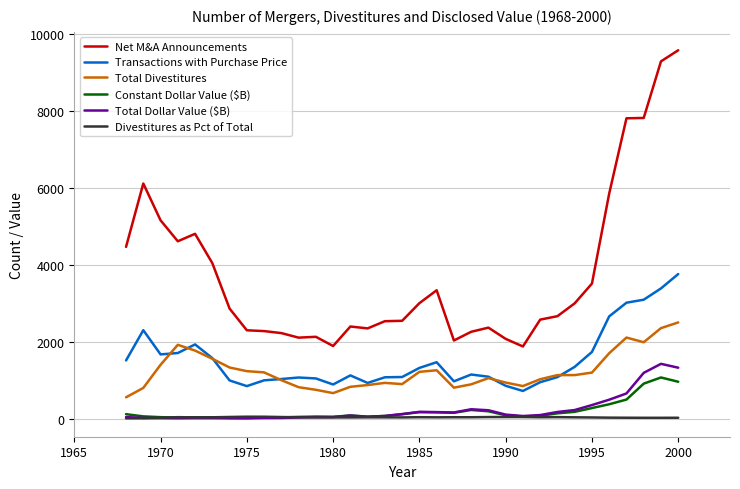

True or false: Total Dollar Value ($B) and Total Divestitures intersect in this chart.

False